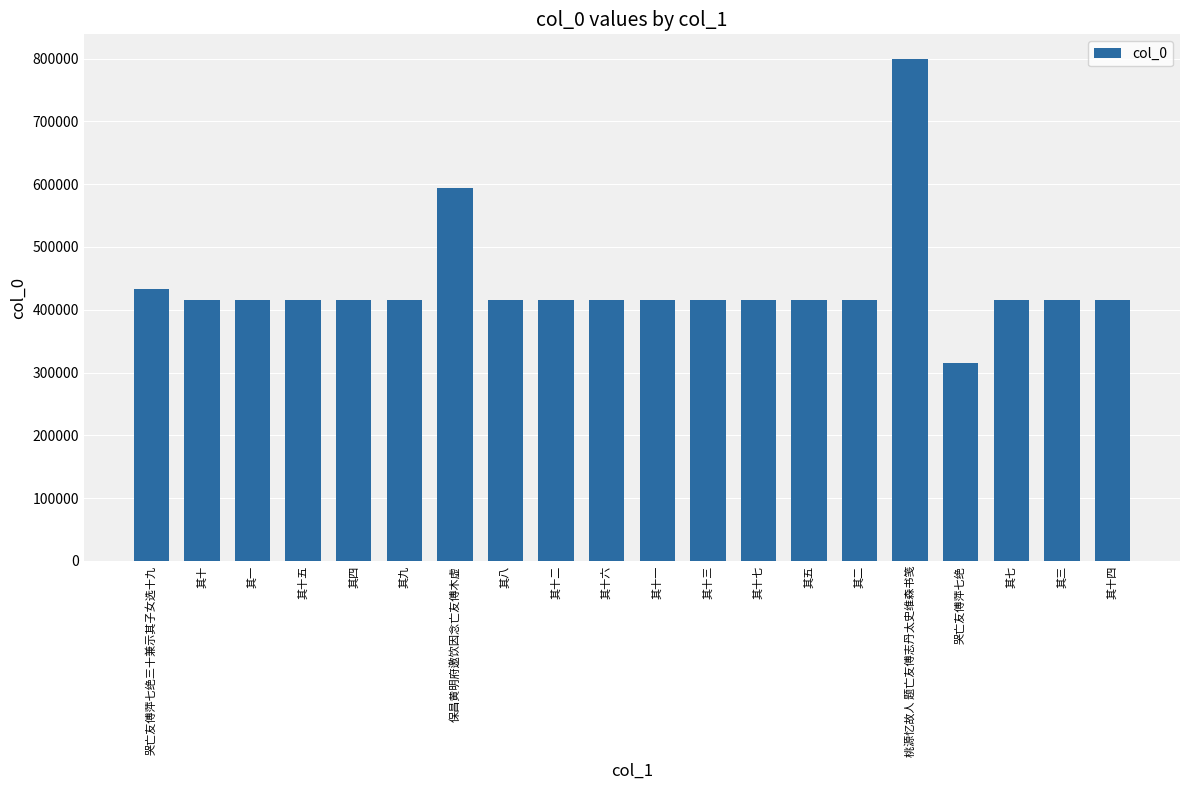

What is the sum of all values?

8793785